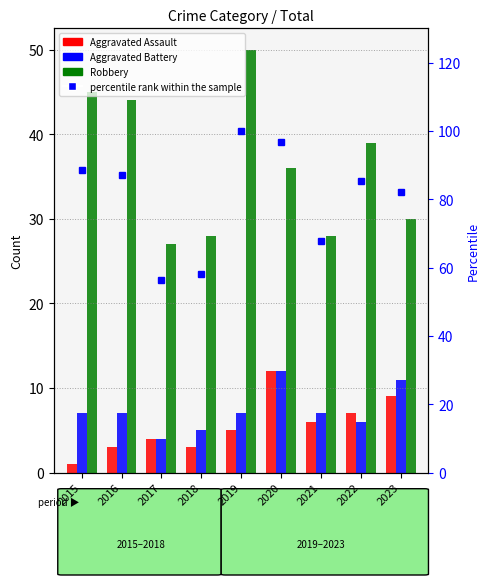

What is the average value of the percentile rank within the sample series?

80.3